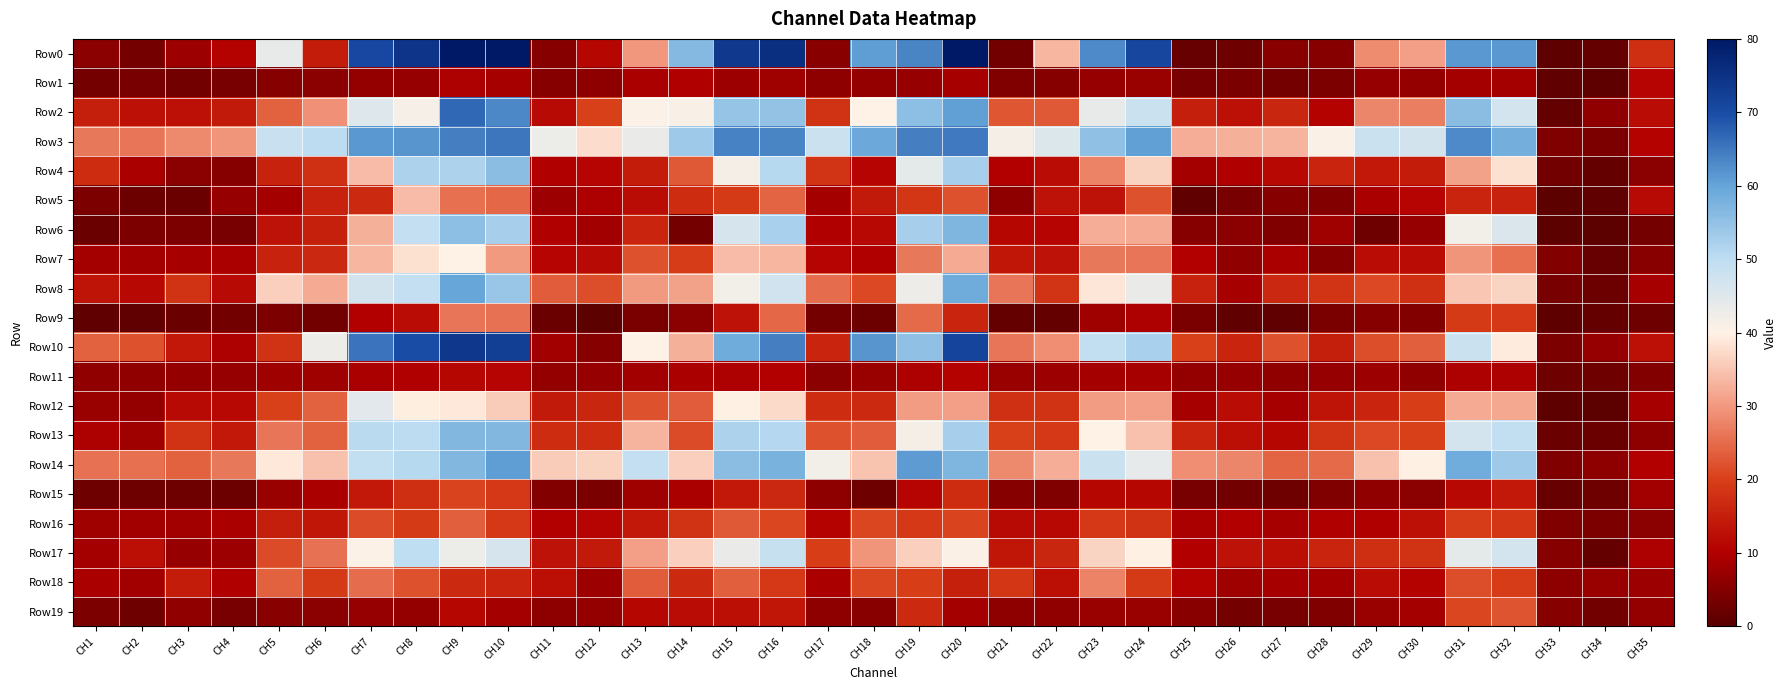

List the series in order of their peak value, lowest first.

Row1, Row11, Row15, Row19, Row16, Row9, Row18, Row5, Row7, Row12, Row17, Row4, Row13, Row6, Row8, Row14, Row3, Row2, Row10, Row0